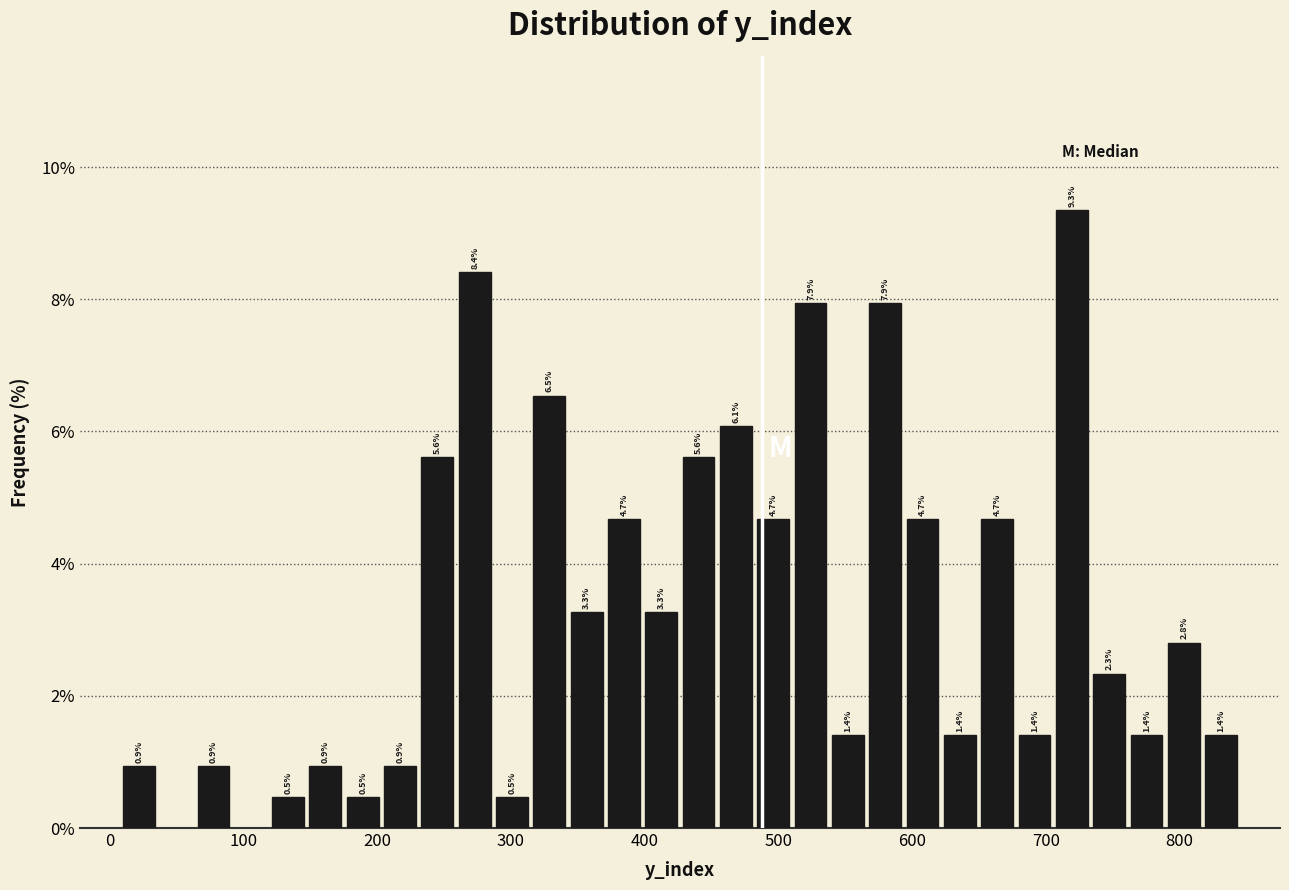

Around what value on the x-axis is the tallest bar? Give the approximate position of its centre, as read against the axis.

720